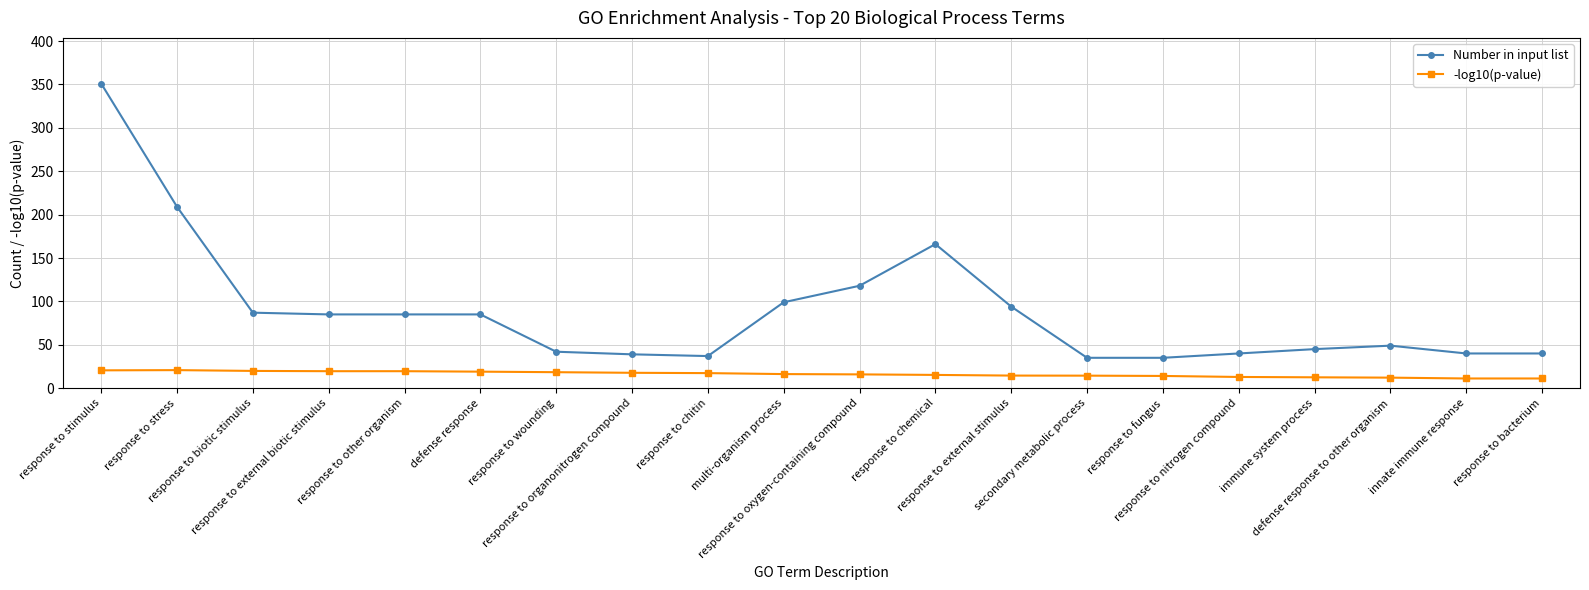

What is the spread (max minus min) of values at immune system process?

32.5